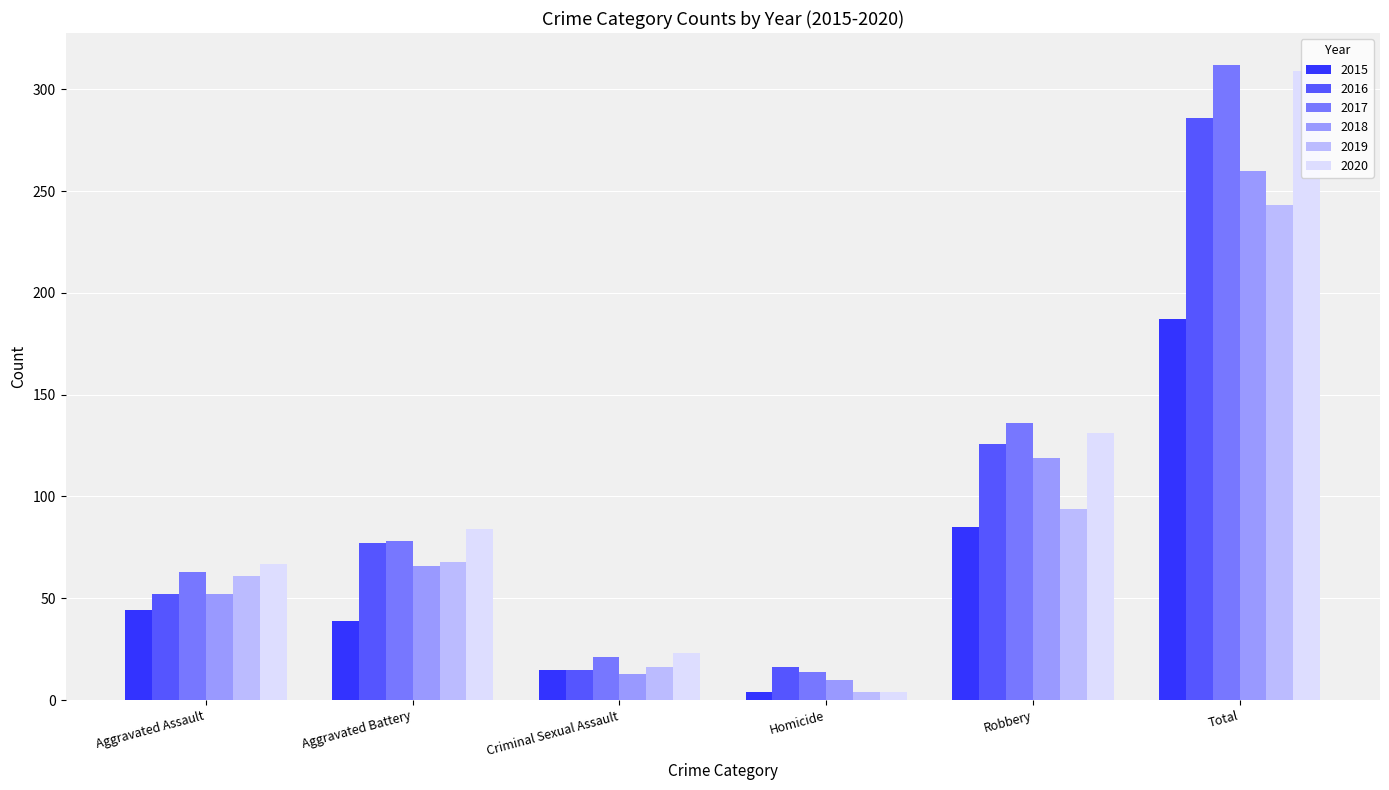

What is the value of the 2019 bar at the 5th from the left?

94